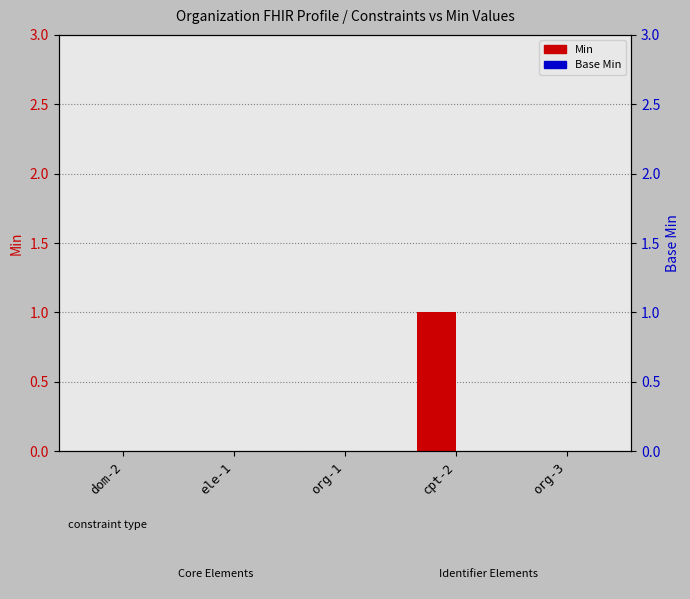

Which series has the largest total across all categories?

Min